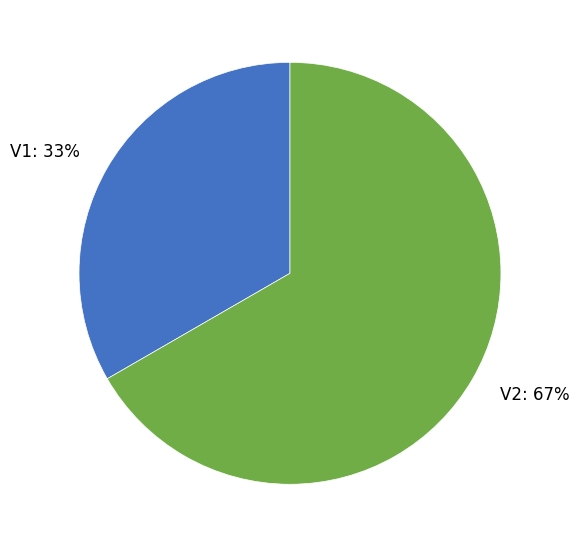

Does V2 represent more than half of the total?

Yes